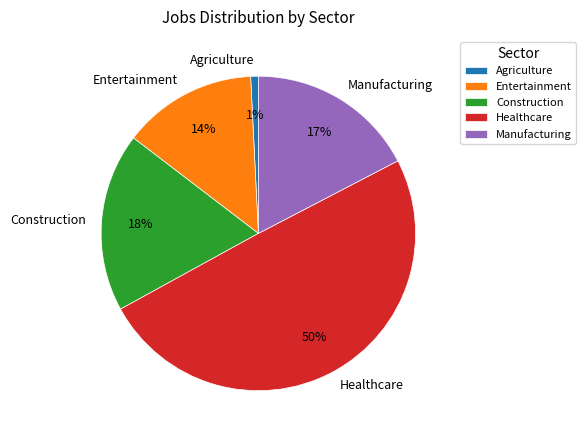

What percentage is the Healthcare slice, to the nearest percent?

50%